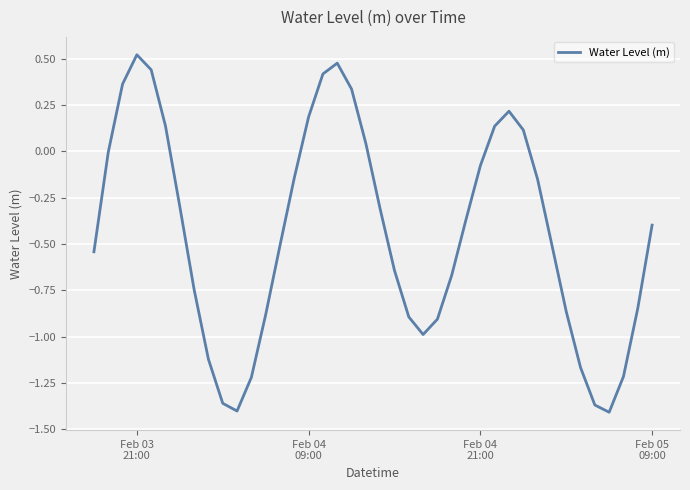

What is the difference between the maximum and minimum values?

1.9